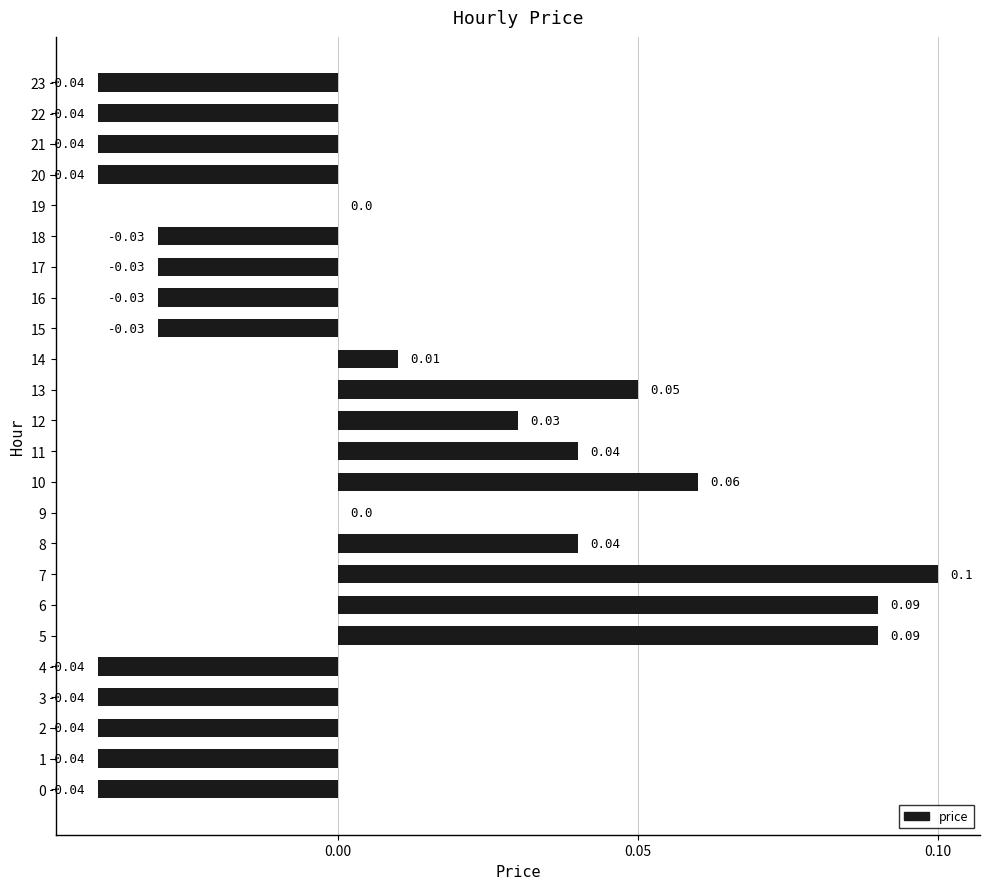

Which has a higher value, 1 or 7?

7